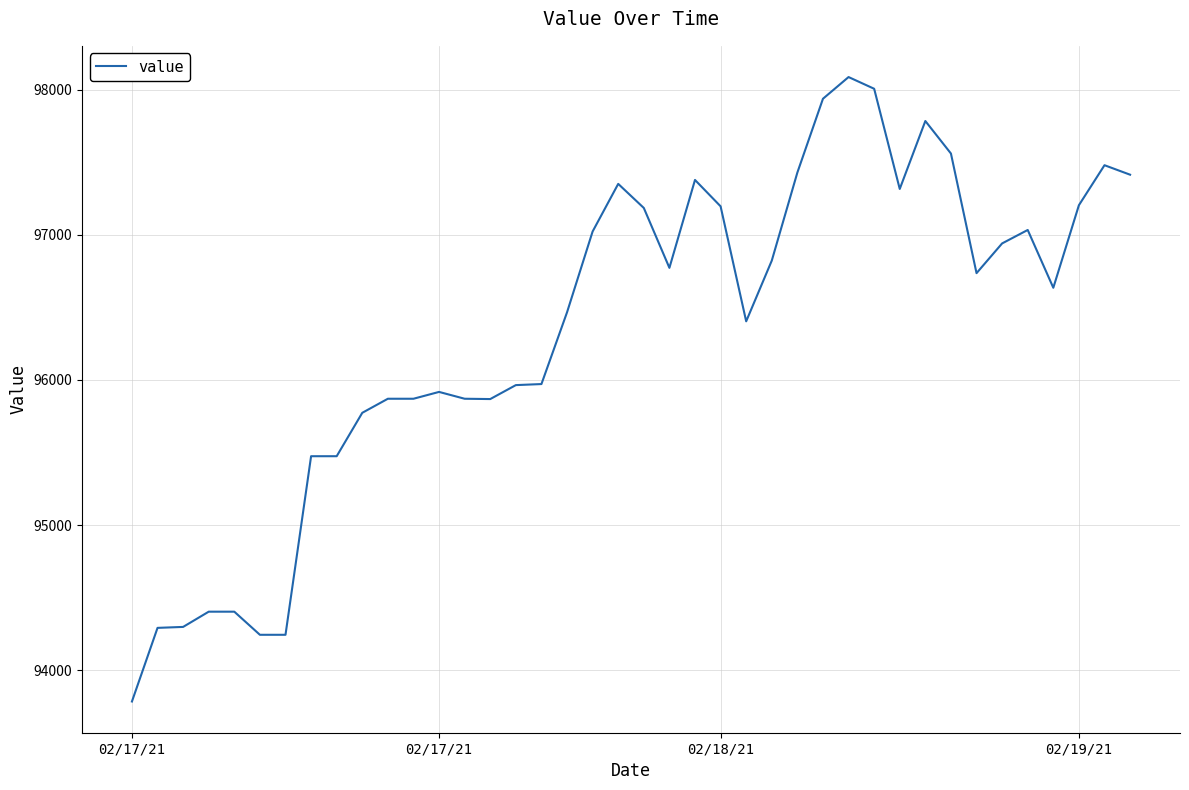

What is the difference between the maximum and minimum values?

4302.2